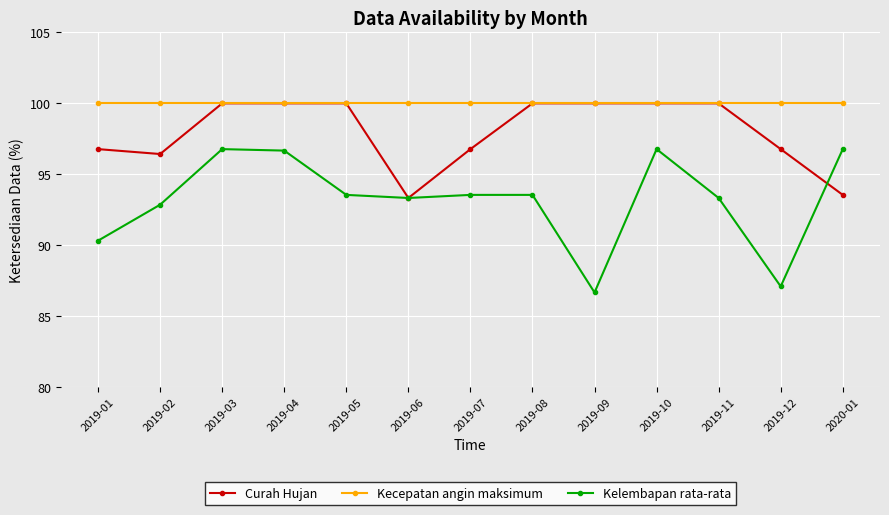

At 2020-01, list the series in order from largest to smallest.

Kecepatan angin maksimum, Kelembapan rata-rata, Curah Hujan